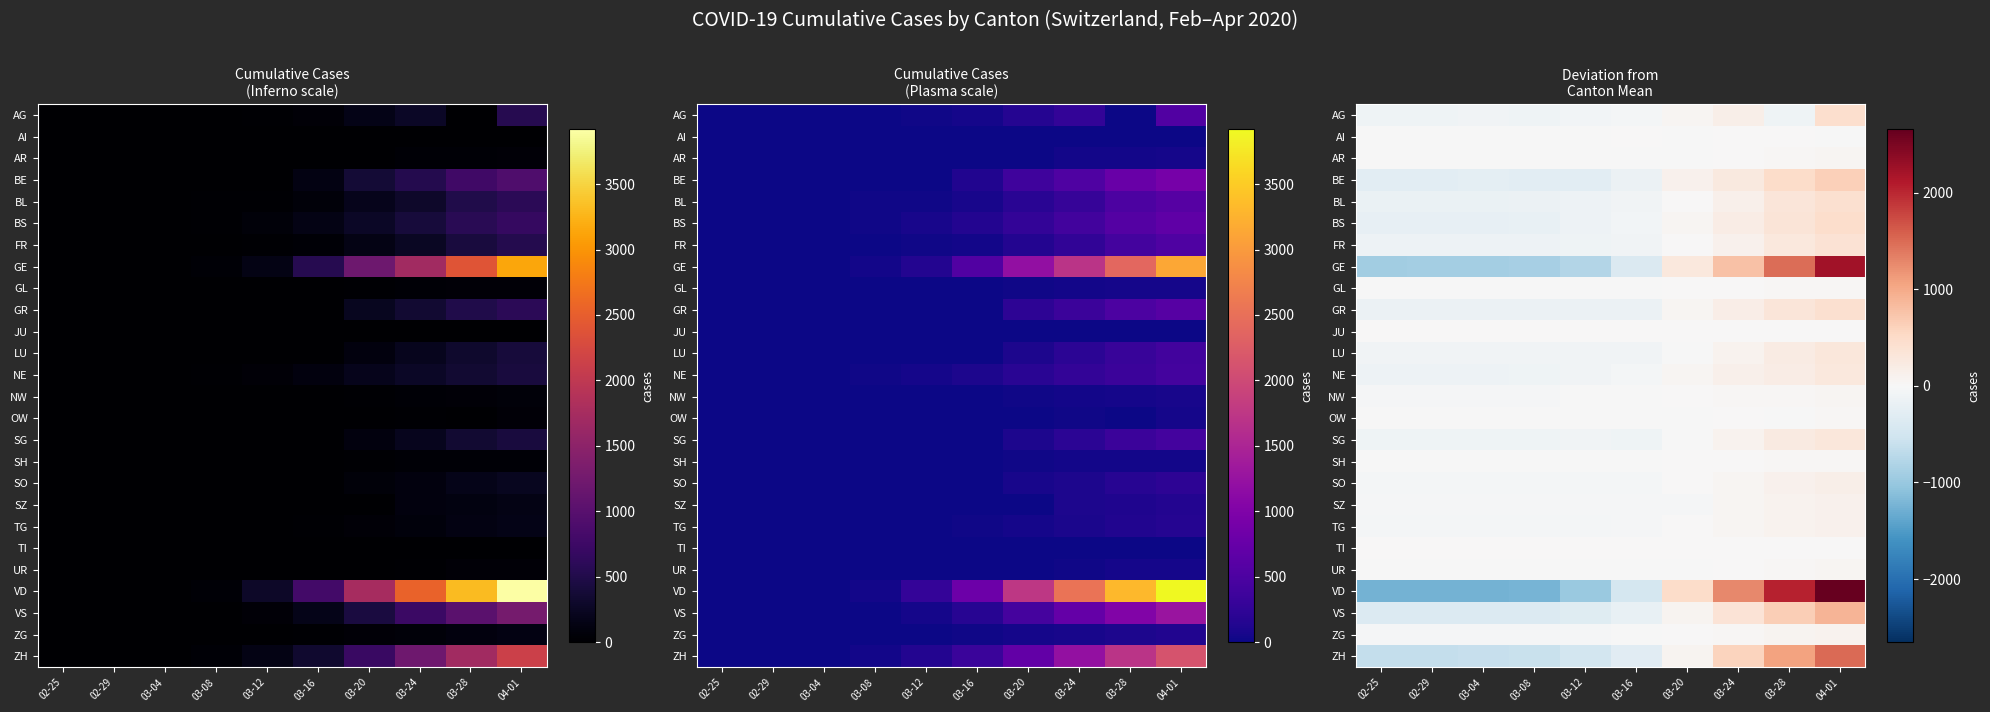

At how many categories does at least one series exceed 1222?

3